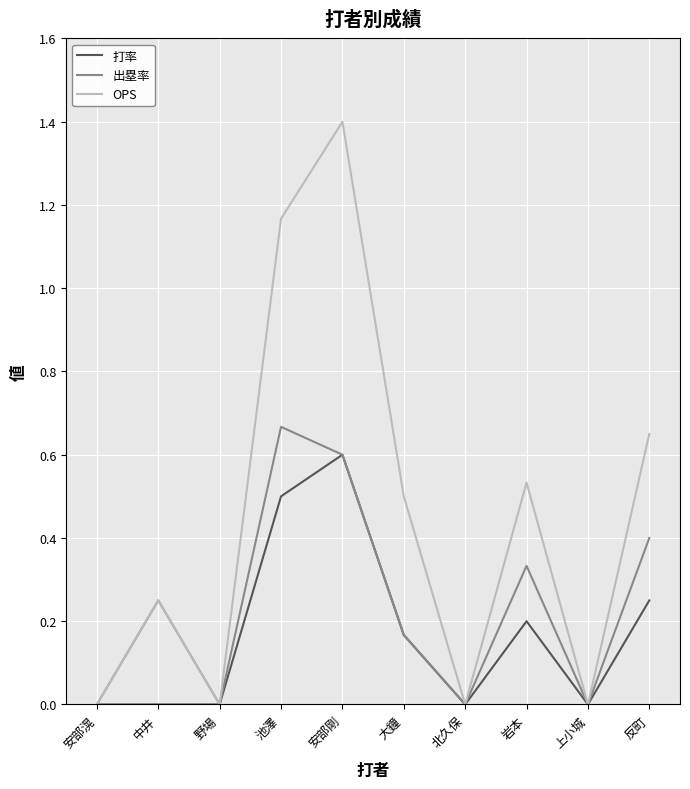

How many interior local valleys does the 出塁率 series have?

3